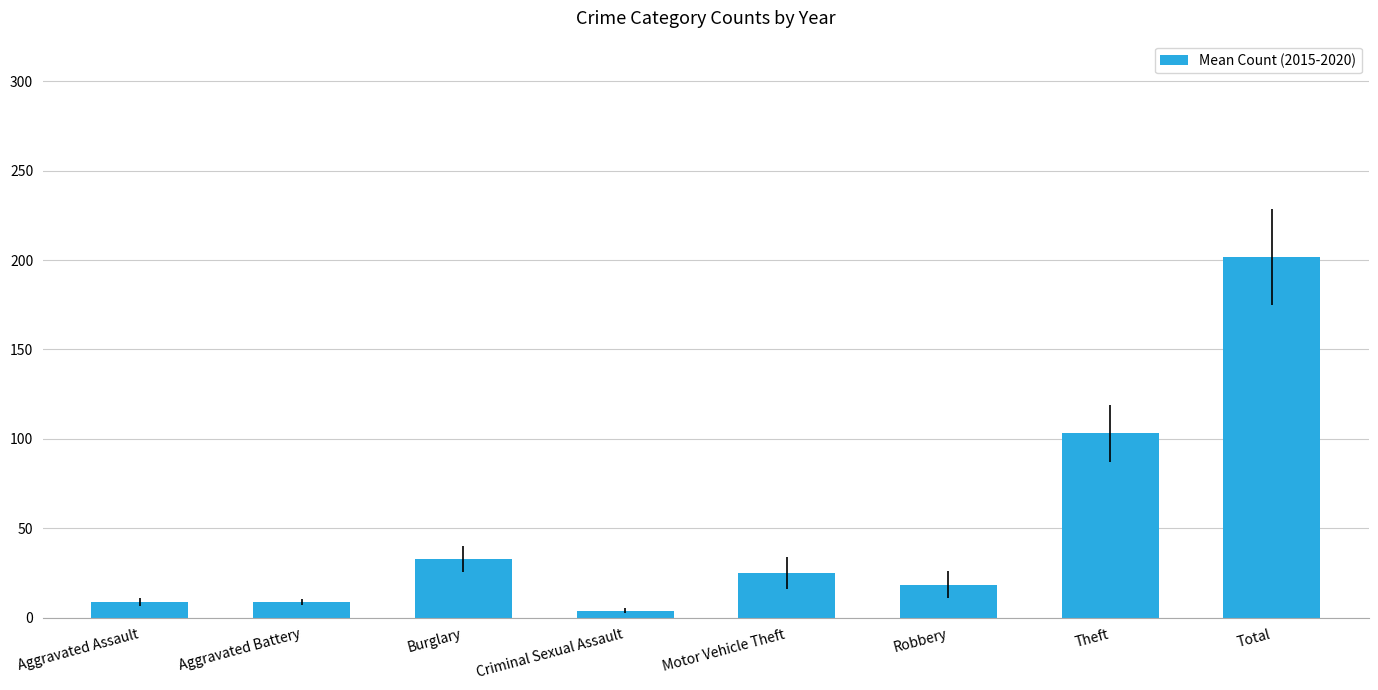

What is the value of the 1st bar from the left?

8.8